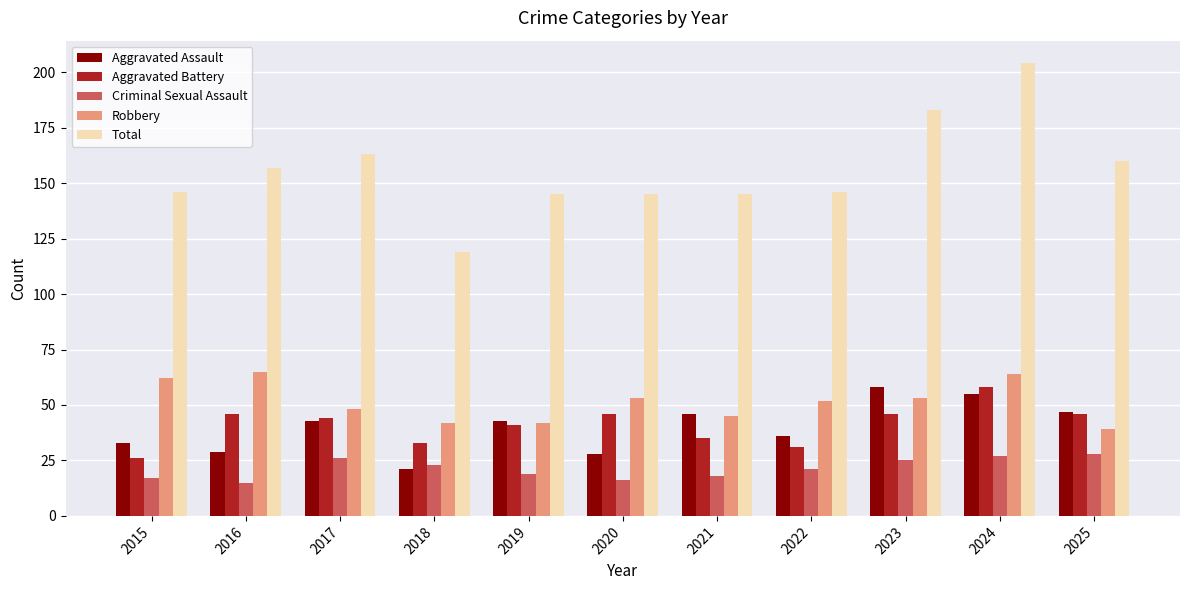

Which label corresponds to the largest value in the chart?

2024